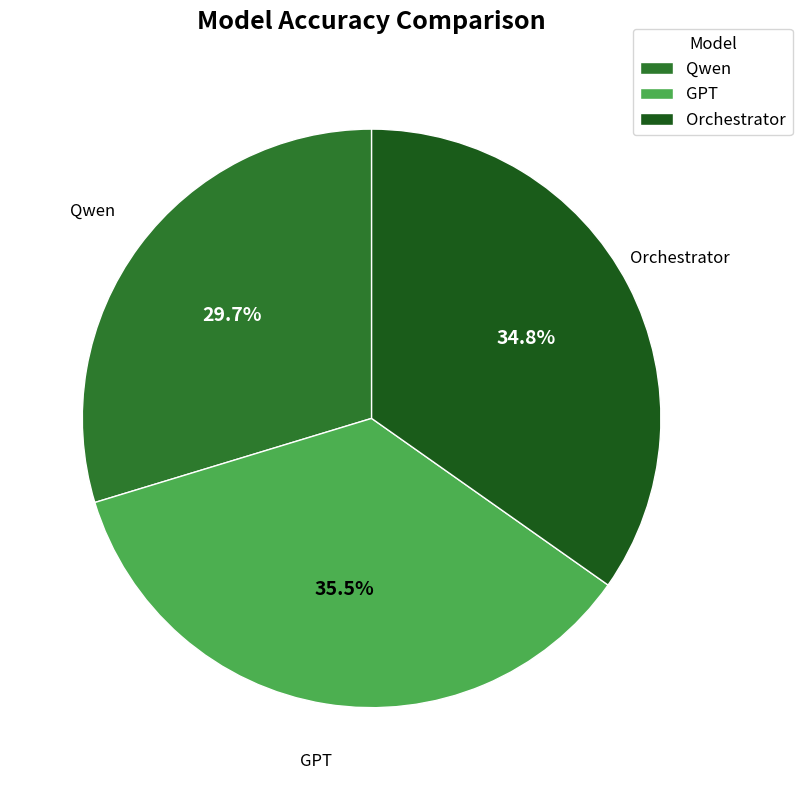

To the nearest percent, what is the combined percentage of Qwen and GPT?

65%